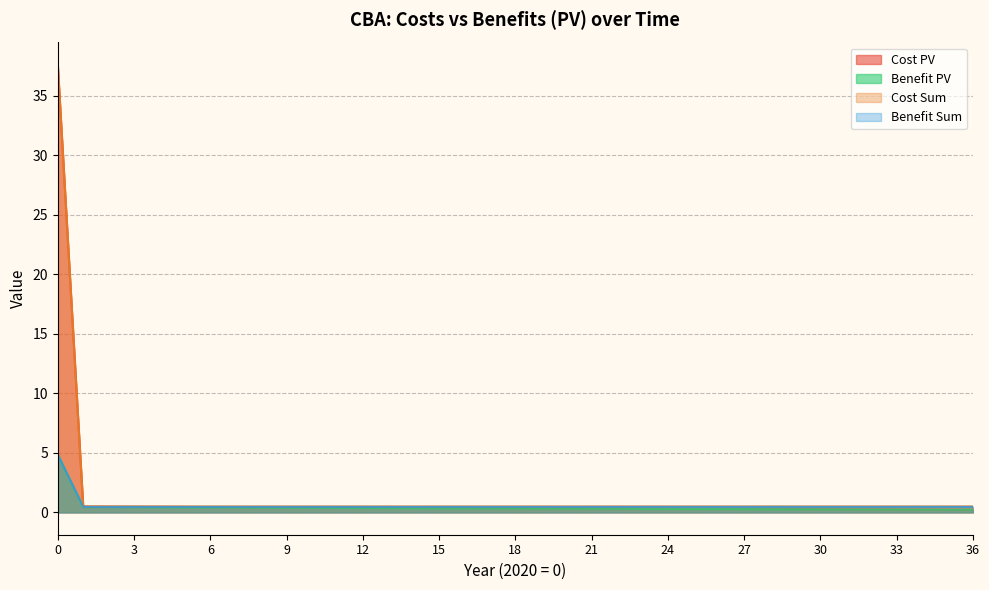

How many distinct data groups are displayed?

4